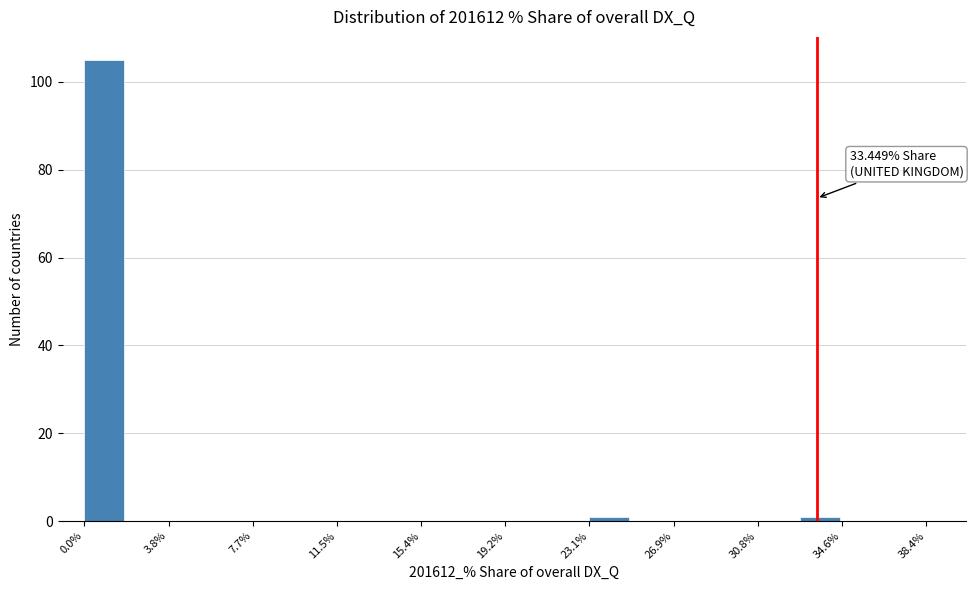

Around what value on the x-axis is the tallest bar? Give the approximate position of its centre, as read against the axis.

1.0